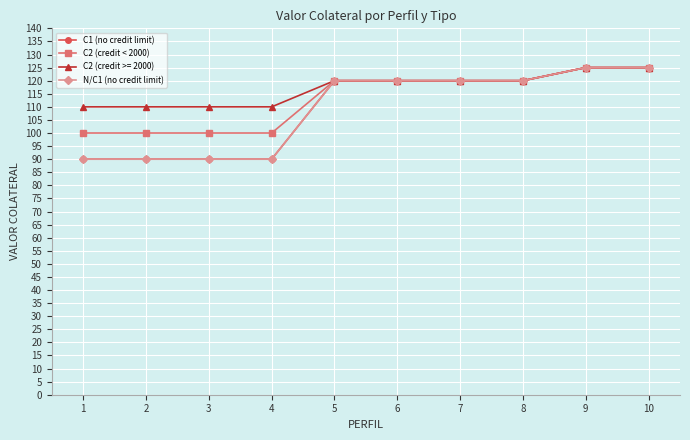

True or false: C2 (credit < 2000) and C1 (no credit limit) cross at least once.

False